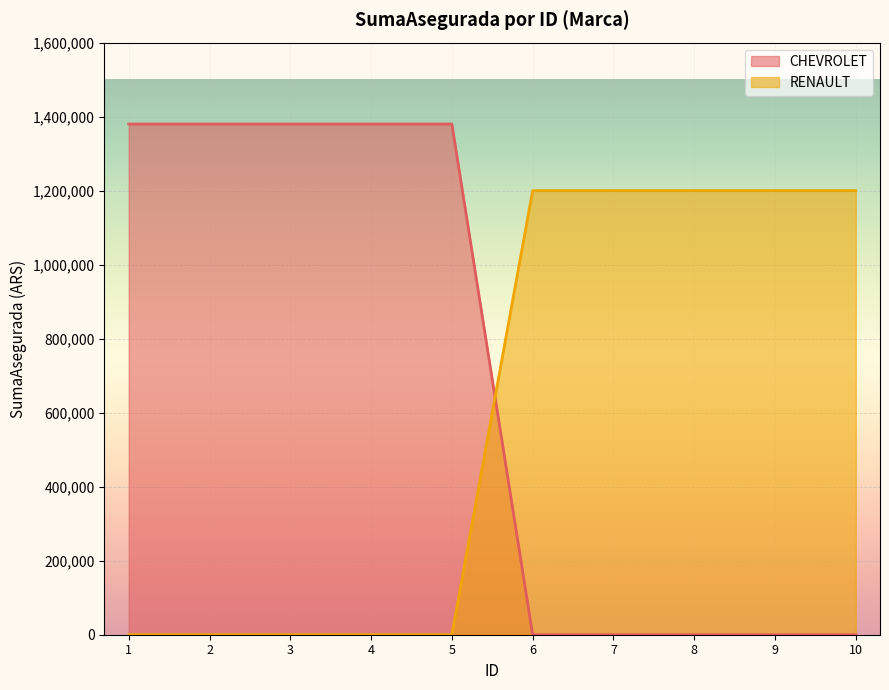

True or false: the data has more than 0 interior local peaks.

False